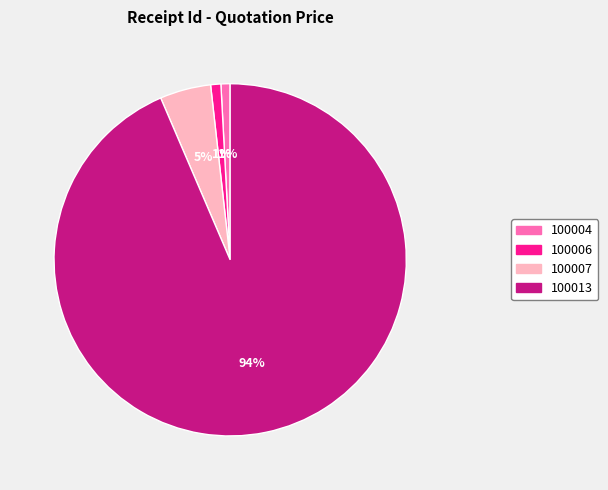

Is 100013 the majority of the pie?

Yes